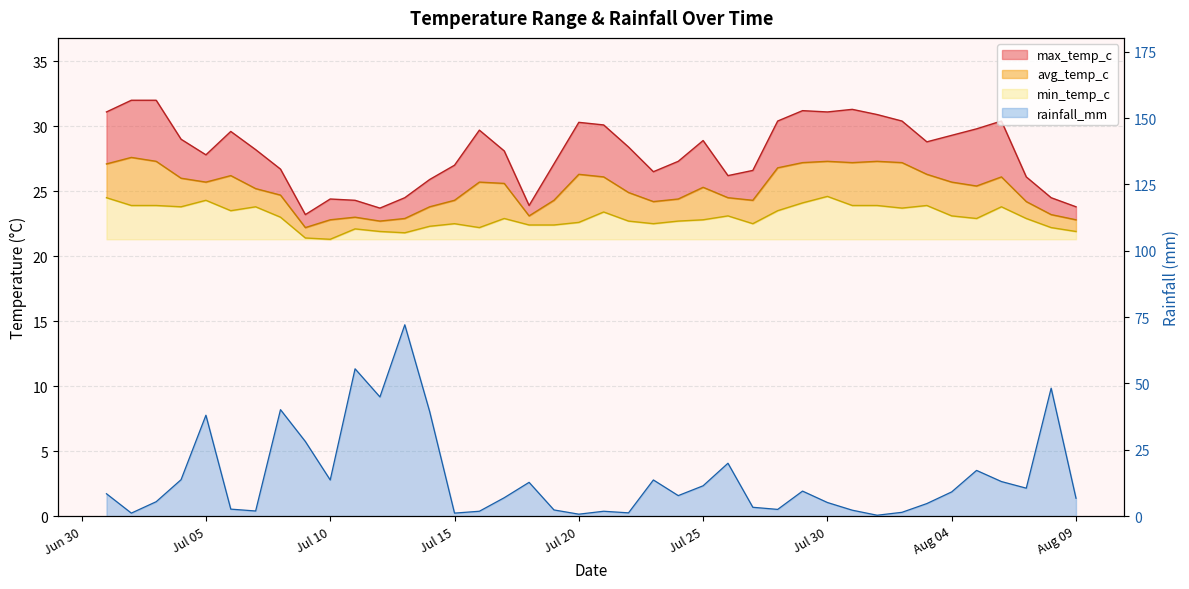

How many interior local valleys does the max_temp_c series have?

8